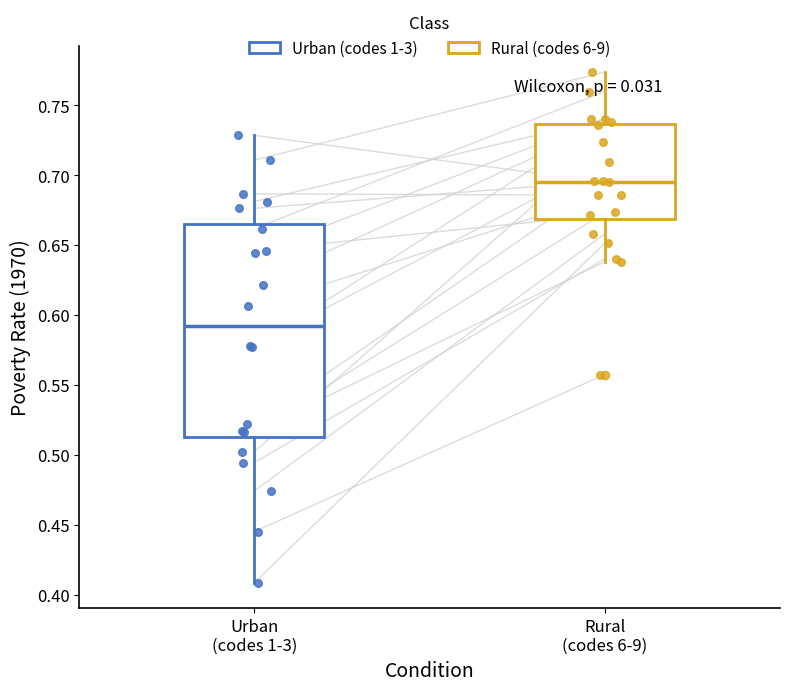

Comparing the boxes themselves (not the whiskers), which one is the tallest?

Urban (codes 1-3)